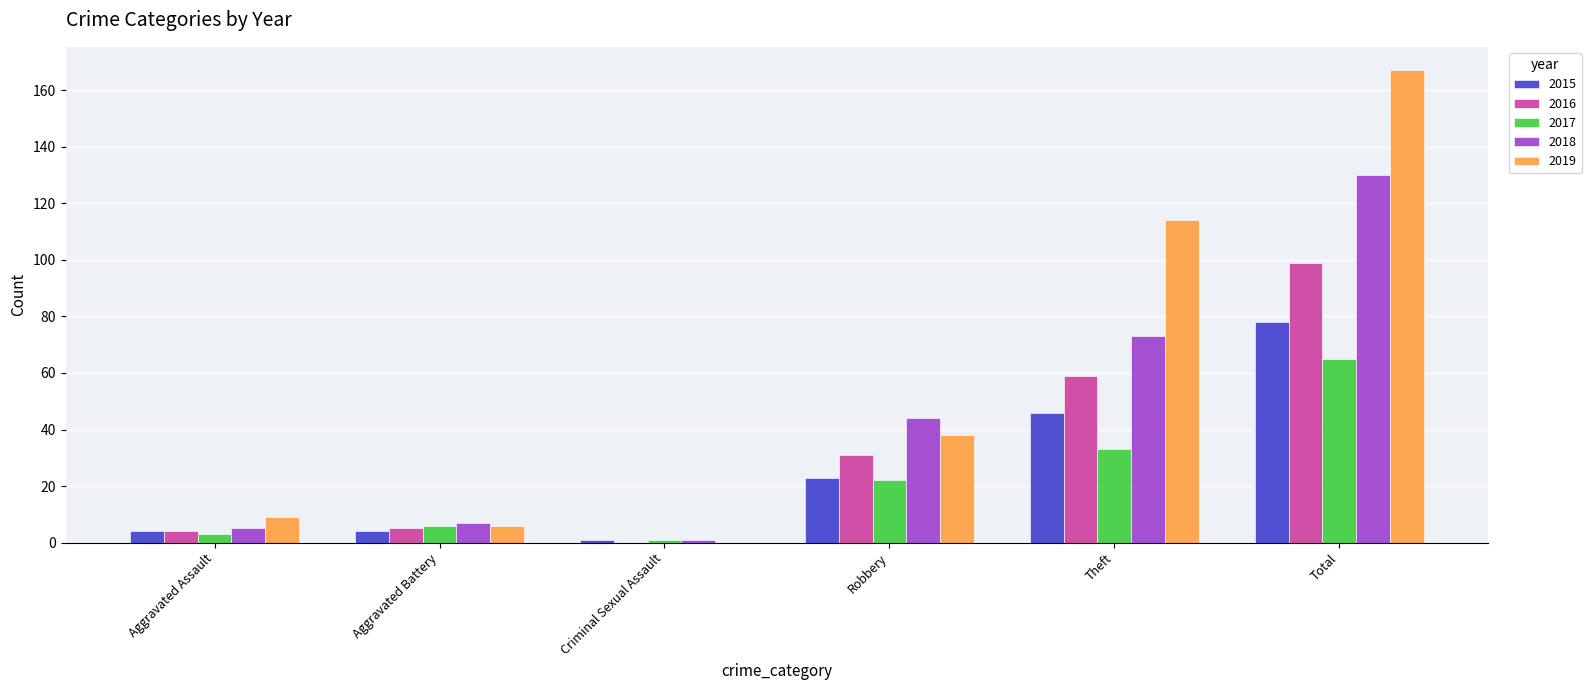

Reading left to right, list all the values displayed in this chart.

2015: 4	4	1	23	46	78
2016: 4	5	0	31	59	99
2017: 3	6	1	22	33	65
2018: 5	7	1	44	73	130
2019: 9	6	0	38	114	167